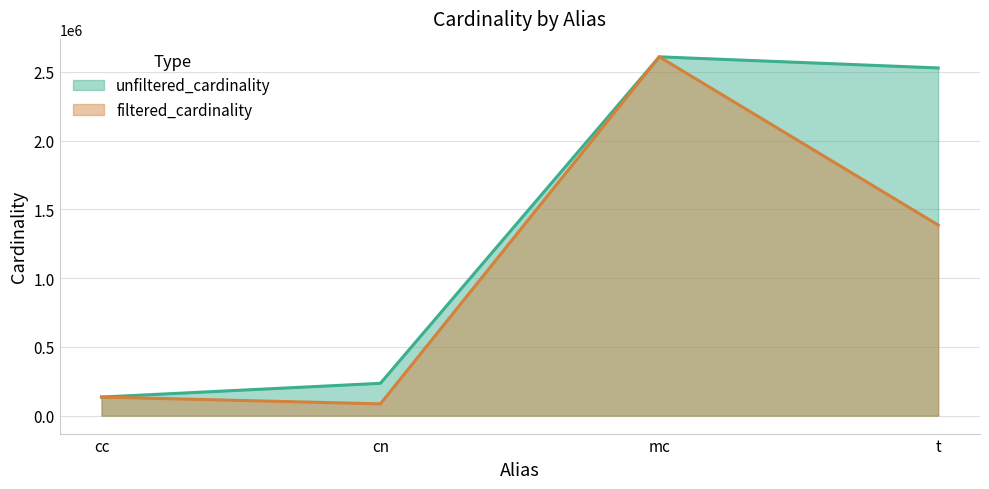

Does the chart display data point markers on the line(s)?

No